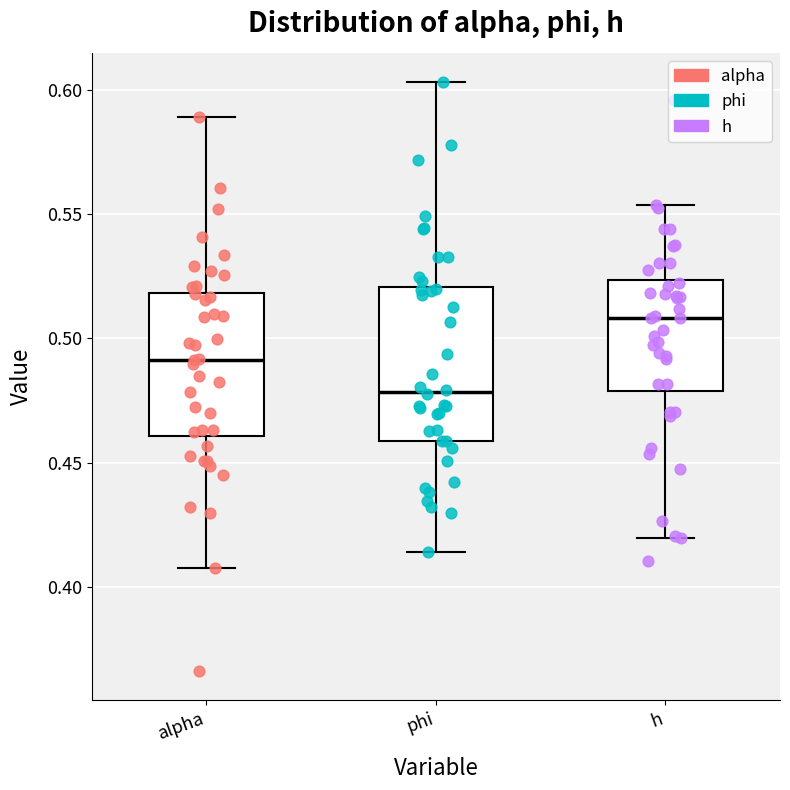

Where is the lower edge of the box for alpha on the y-axis? The values are not printed on the chart, so give them approximately, as read against the axis.

0.460